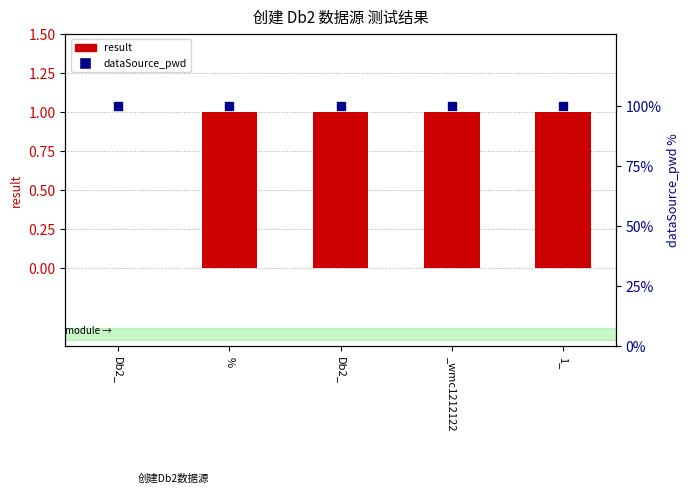

At how many categories does at least one series exceed 52?

5